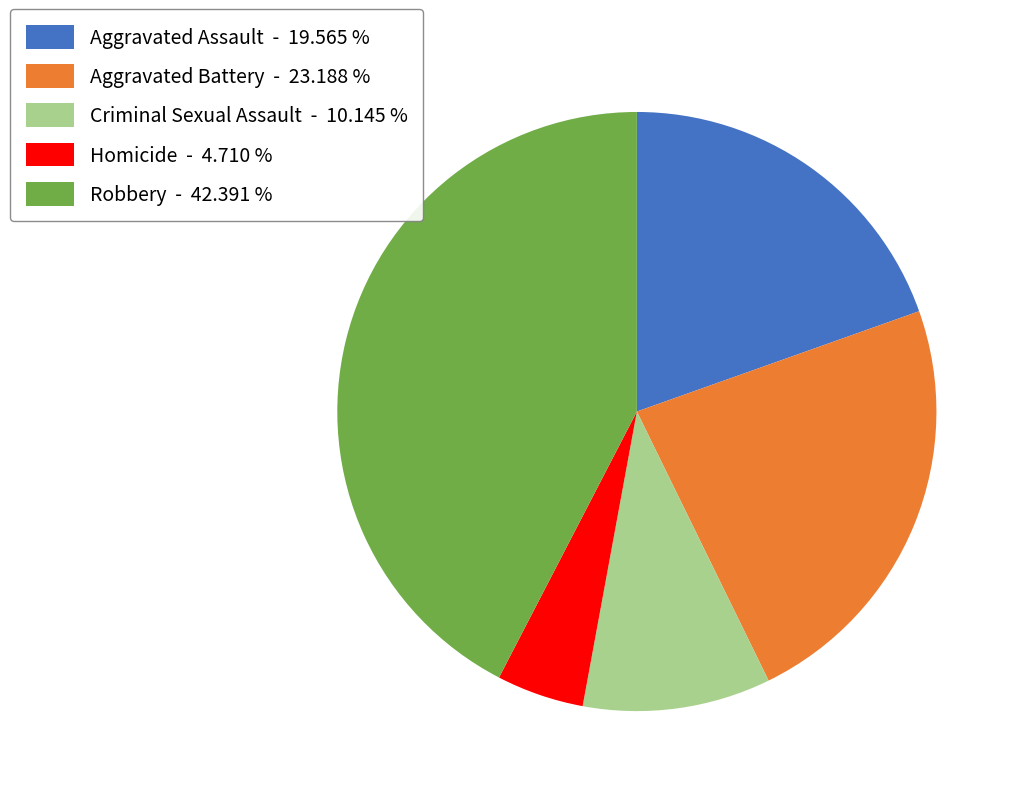

Does Aggravated Assault account for over 50% of the chart?

No